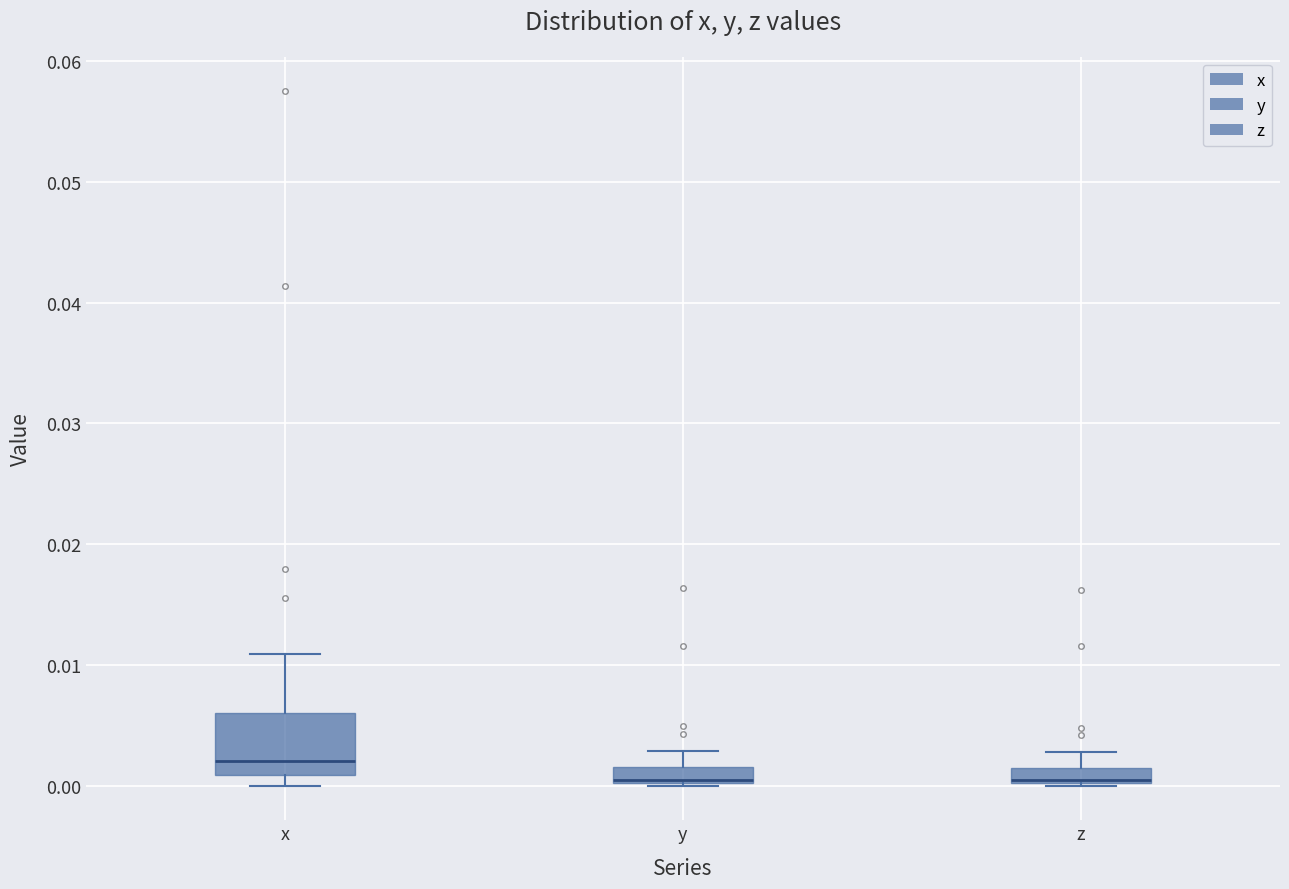

Which box is the tallest, from its lower edge to its upper edge?

x